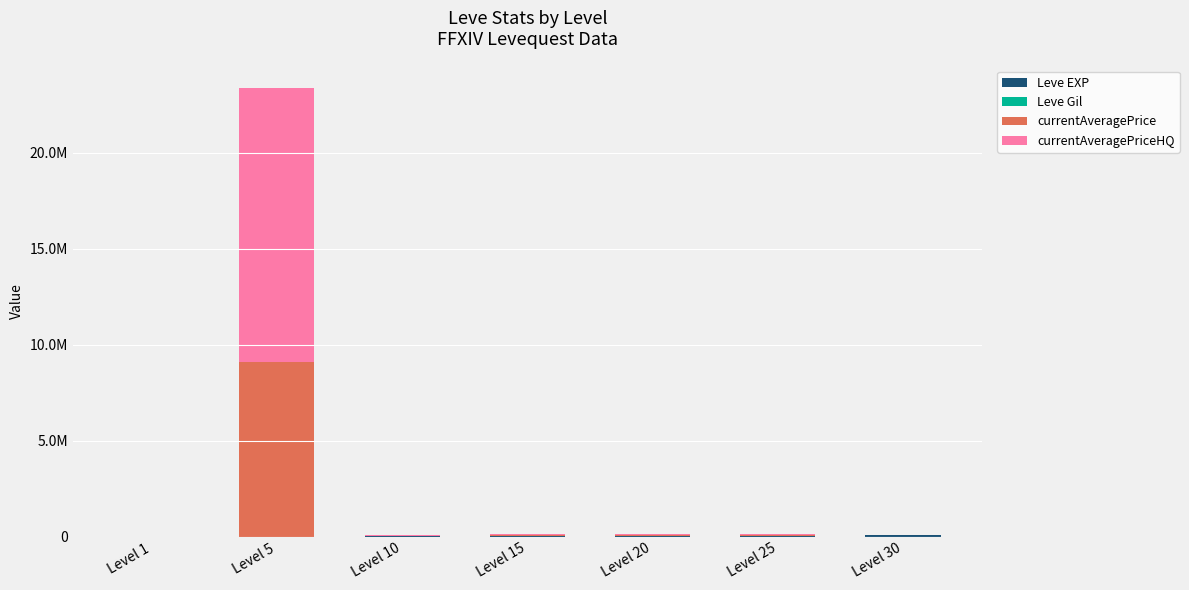

Rank the series at Level 20 from lowest to highest value.

Leve Gil, Leve EXP, currentAveragePrice, currentAveragePriceHQ